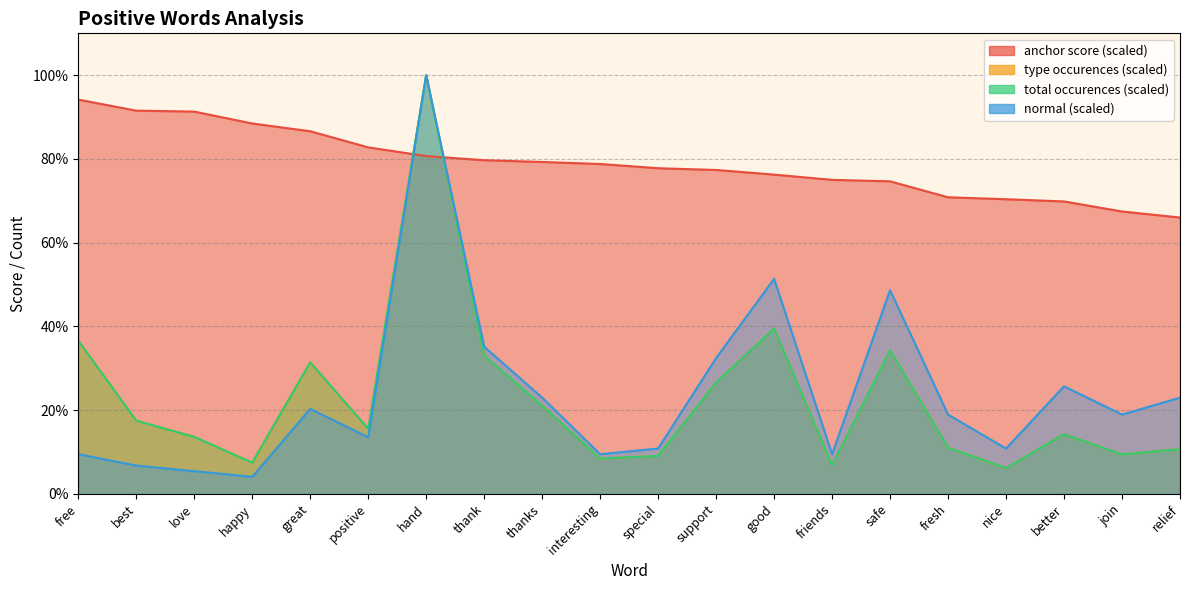

Reading left to right, extract all data points from this chart.

anchor score: free=94.2	best=91.5	love=91.3	happy=88.5	great=86.6	positive=82.8	hand=80.7	thank=79.7	thanks=79.3	interesting=78.8	special=77.8	support=77.4	good=76.2	friends=75.0	safe=74.6	fresh=70.8	nice=70.4	better=69.8	join=67.4	relief=66.0
type occurences: free=36.6	best=17.5	love=13.6	happy=7.4	great=31.4	positive=15.5	hand=100.0	thank=33.0	thanks=21.0	interesting=8.4	special=9.1	support=26.5	good=39.5	friends=6.8	safe=34.3	fresh=11.0	nice=6.1	better=14.2	join=9.4	relief=10.7
total occurences: free=36.6	best=17.5	love=13.6	happy=7.4	great=31.4	positive=15.5	hand=100.0	thank=33.0	thanks=21.0	interesting=8.4	special=9.1	support=26.5	good=39.5	friends=6.8	safe=34.3	fresh=11.0	nice=6.1	better=14.2	join=9.4	relief=10.7
normal: free=9.5	best=6.8	love=5.4	happy=4.1	great=20.3	positive=13.5	hand=100.0	thank=35.1	thanks=23.0	interesting=9.5	special=10.8	support=32.4	good=51.4	friends=9.5	safe=48.6	fresh=18.9	nice=10.8	better=25.7	join=18.9	relief=23.0